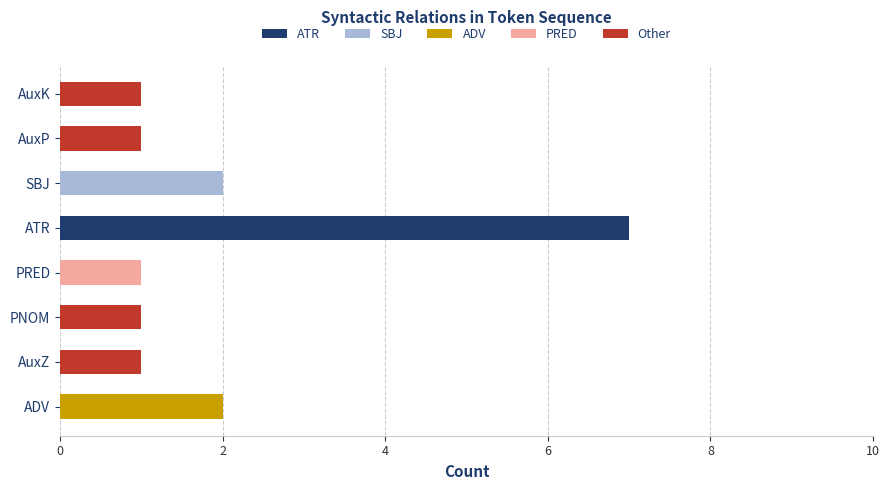

What is the highest value of the ATR series?

7